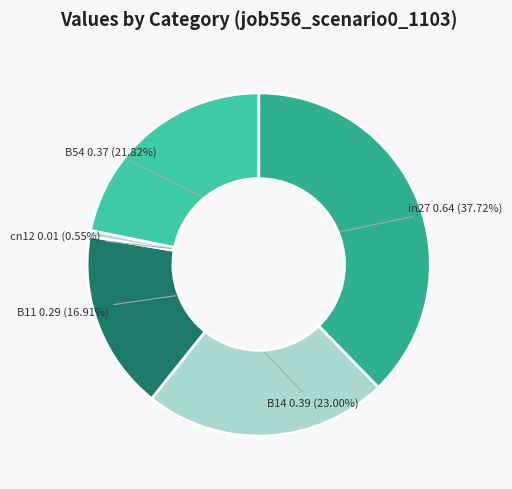

The in27 slice represents 38% of the pie. True or false?

True